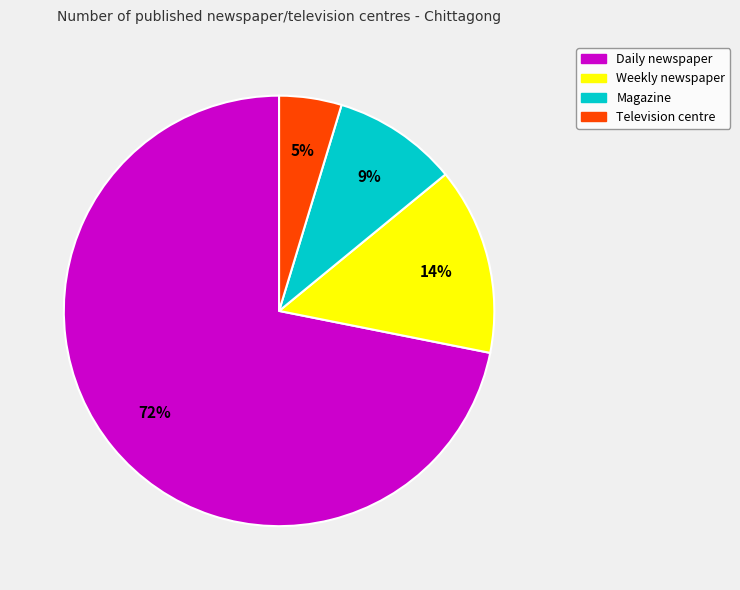

To the nearest percent, what portion does Daily newspaper represent?

72%